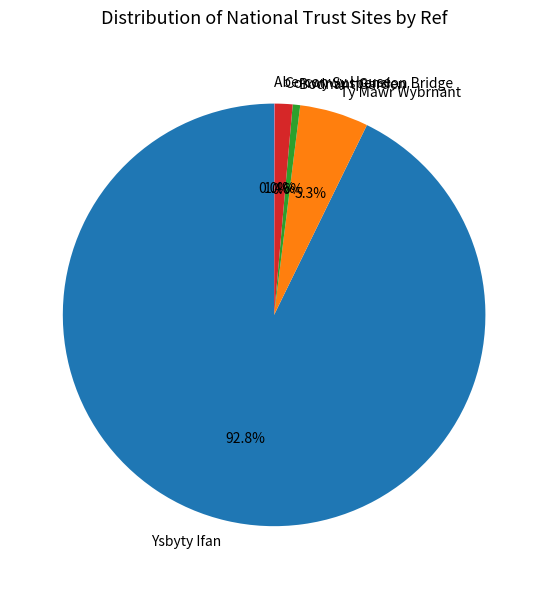

Which slice represents more than half of the pie?

Ysbyty Ifan